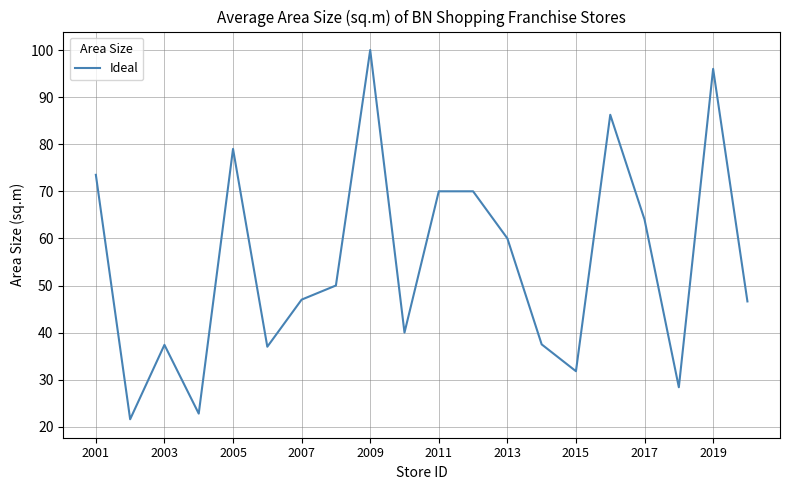

What is the minimum value shown in the chart?

21.6